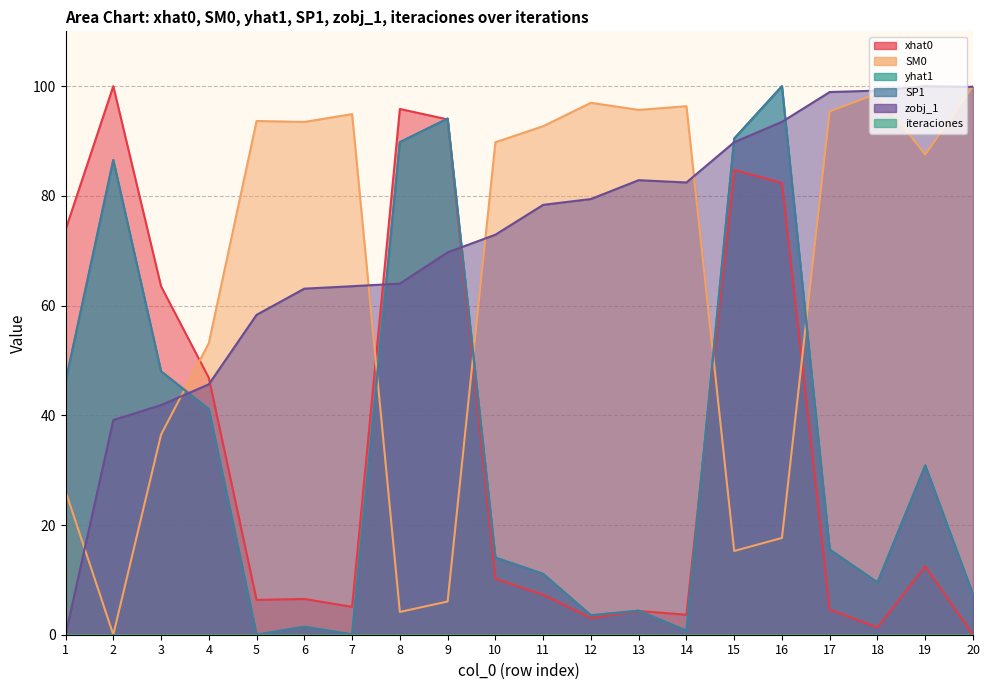

The SM0 series shows 10.1 at 15. True or false?

False